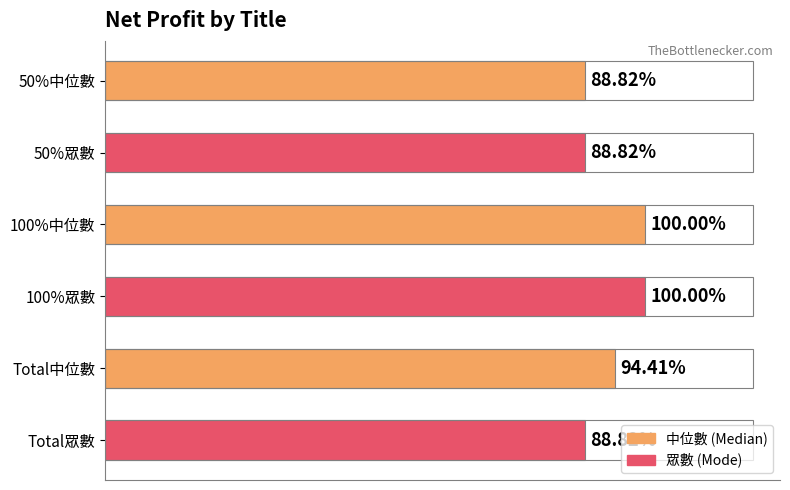

Does the chart contain any negative values?

No